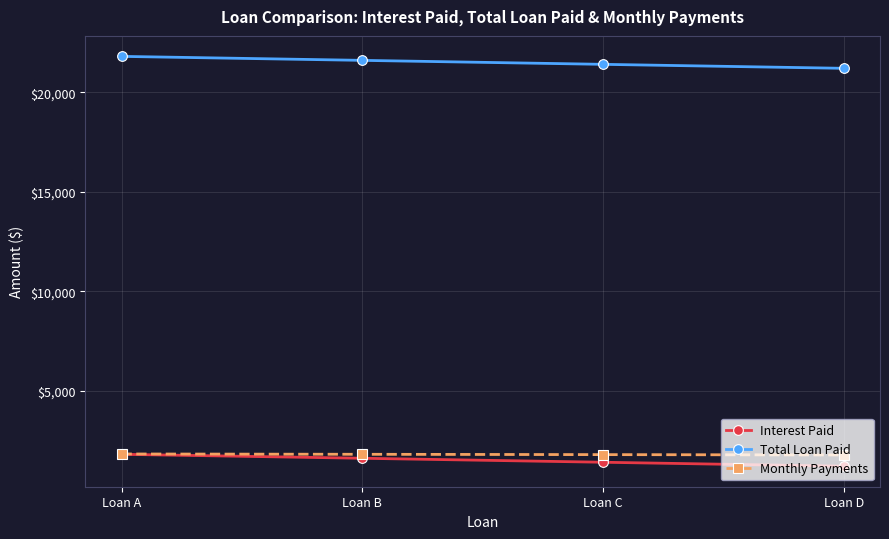

How many data points in Total Loan Paid are less than 21600?

2